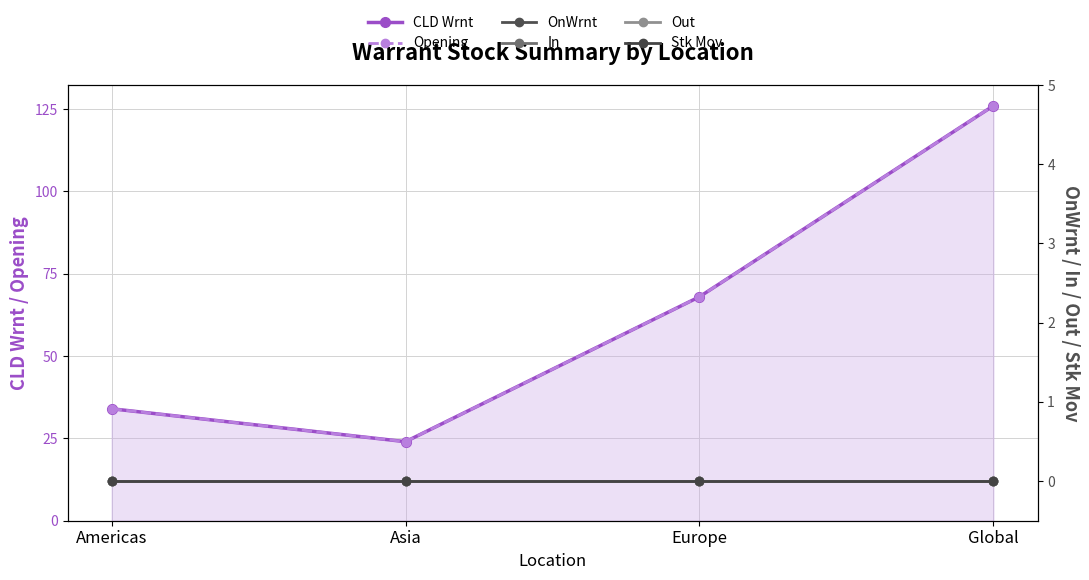

Which category has the highest value across all series?

Global